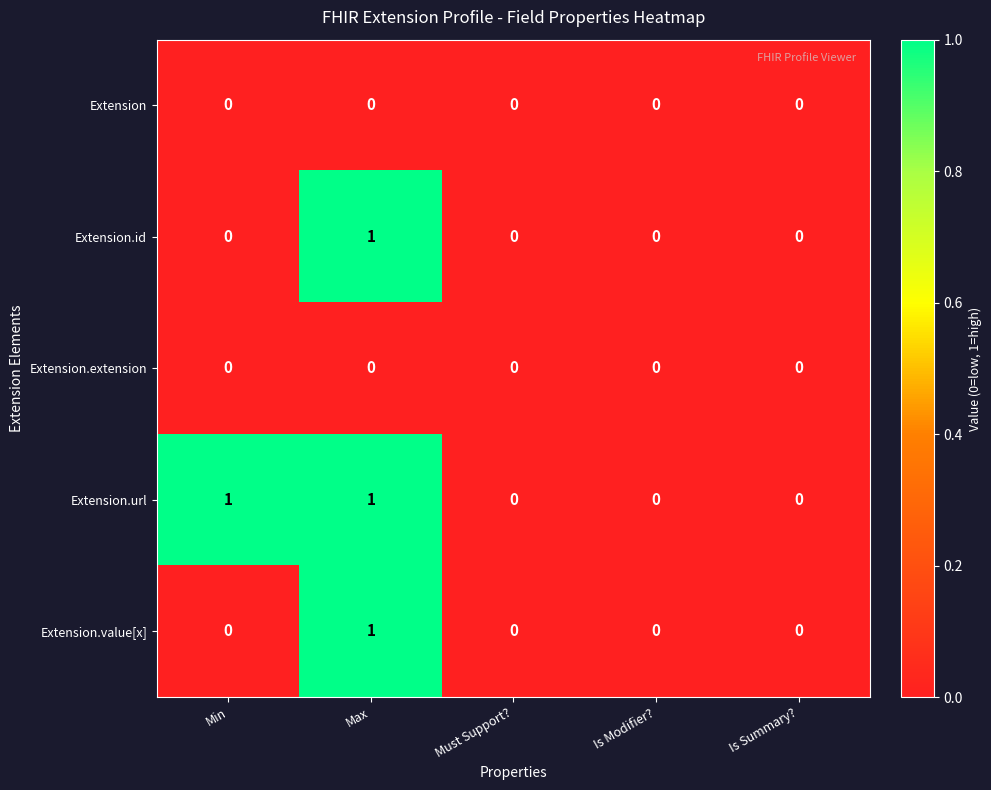

Is it true that Extension.extension equals 0 at Max?

True